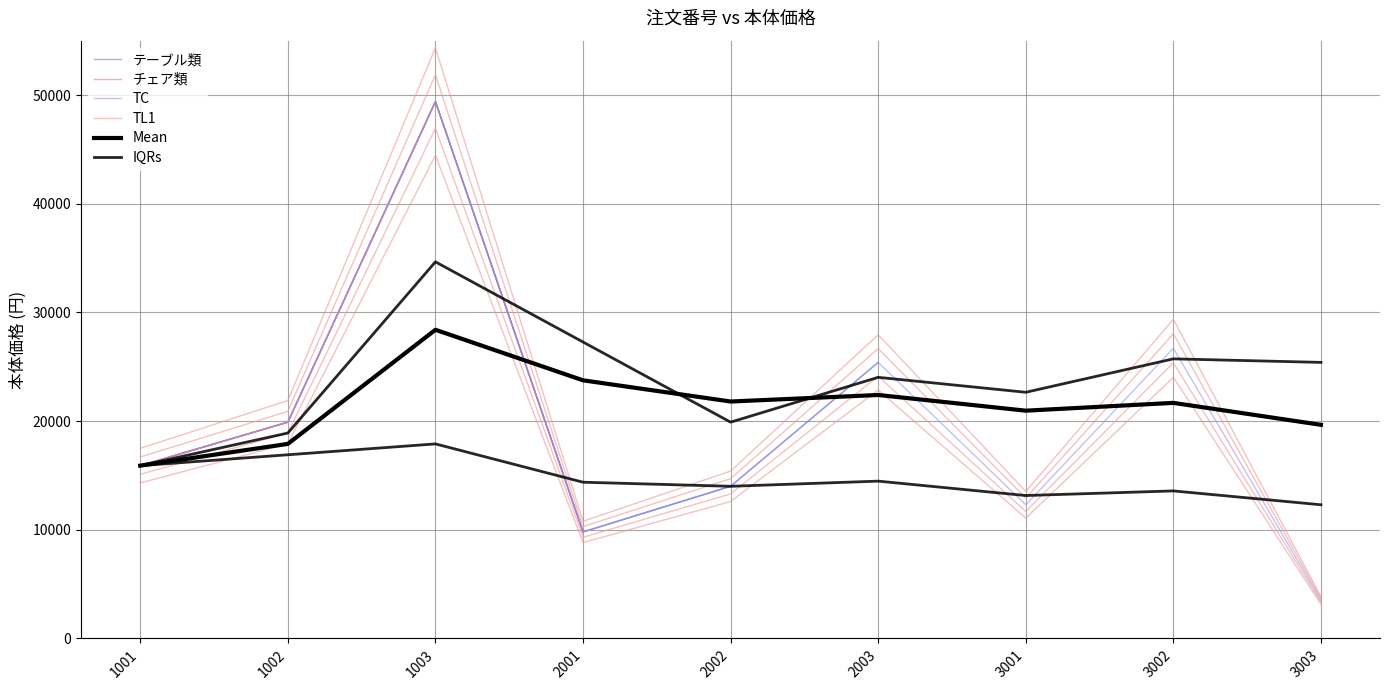

Between 1002 and 1001, which is larger?

1002